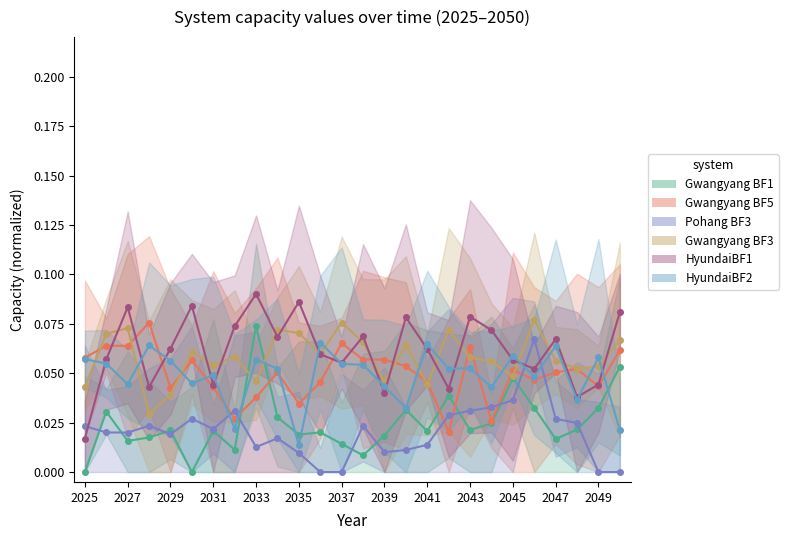

True or false: Gwangyang BF1 has a value of -0.0 at 2035.

False